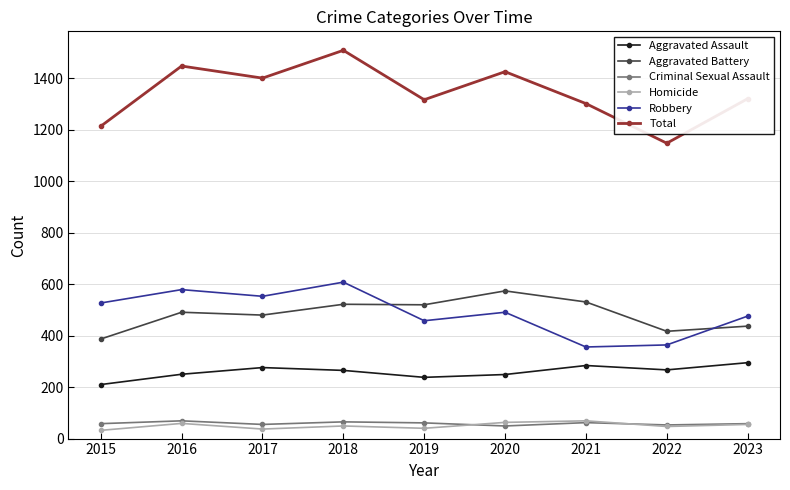

The value of Criminal Sexual Assault at 2022 is 53. True or false?

True